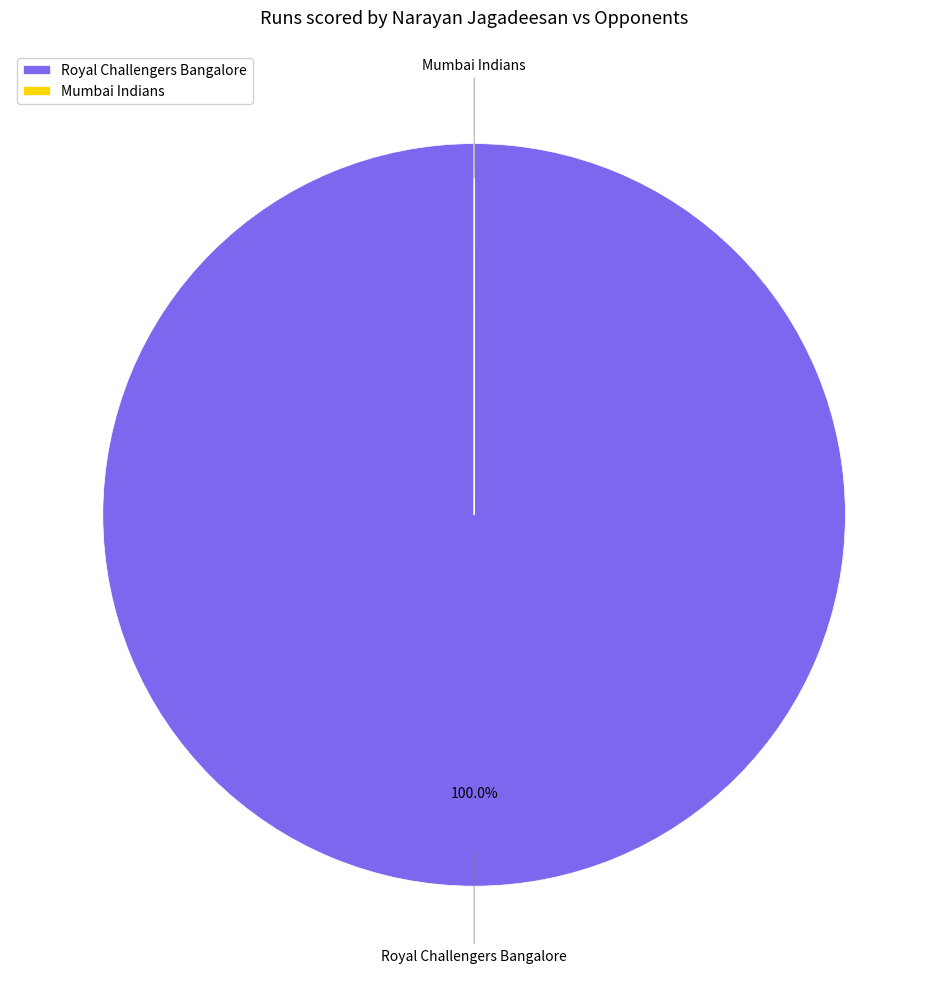

Which category accounts for the majority?

Royal Challengers Bangalore